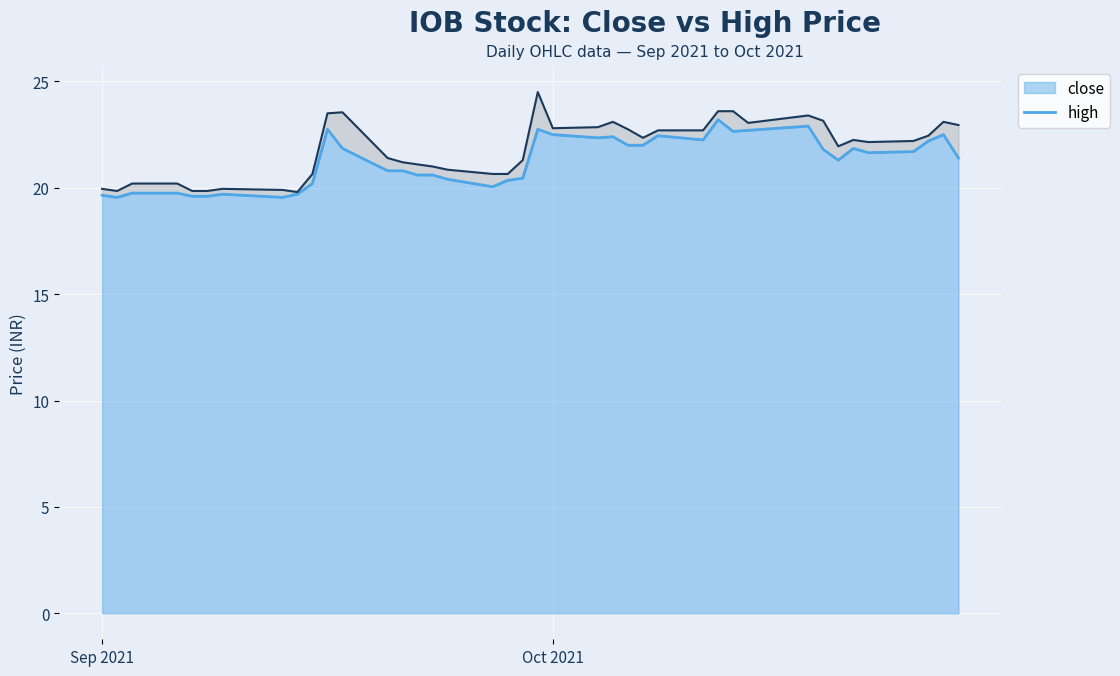

Is it true that close equals 9.5 at Sep 2021?

False